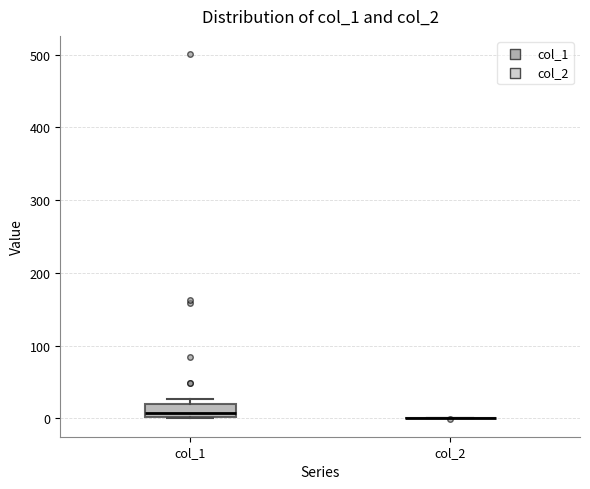

Reading left to right, transcribe this box plot: for each box, give where its median line is, the range the box spans, and where its two whiskers end, as read against the y-axis. The values are not printed on the chart, so give them approximately, as read against the axis.

col_1: median 10, box 0 to 20, whiskers 0 to 30
col_2: box collapsed to a line at 0, whiskers 0 to 0